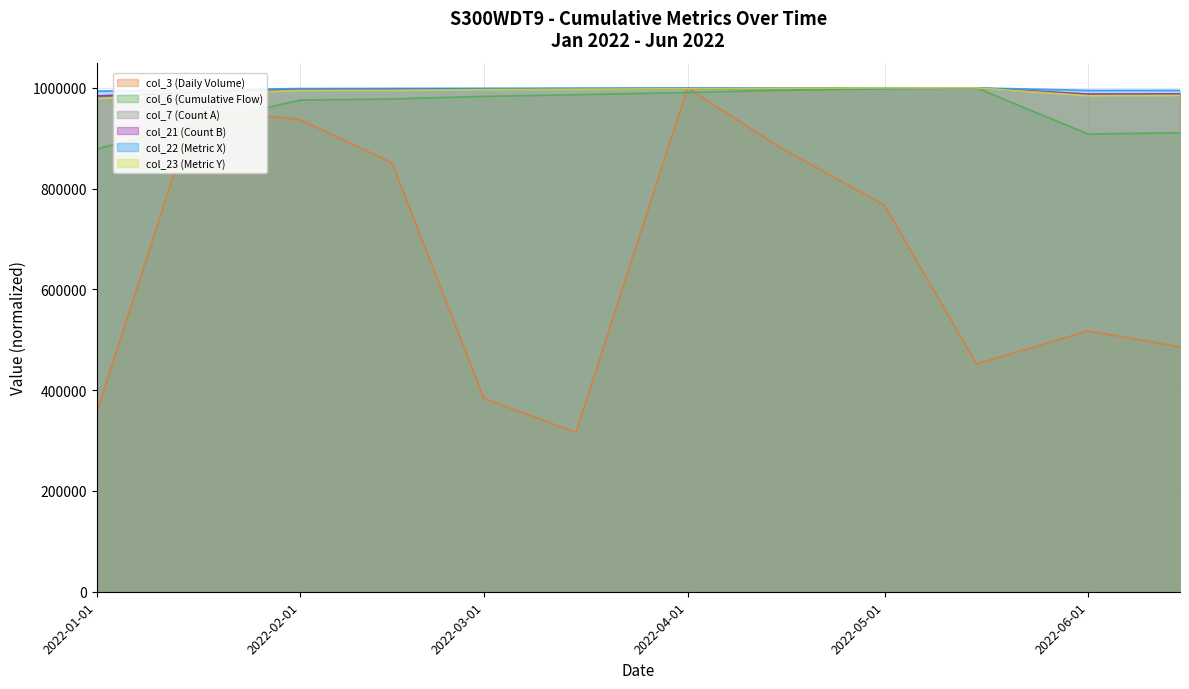

True or false: col_23 (Metric Y) has more than 2 points higher than both neighbors.

False